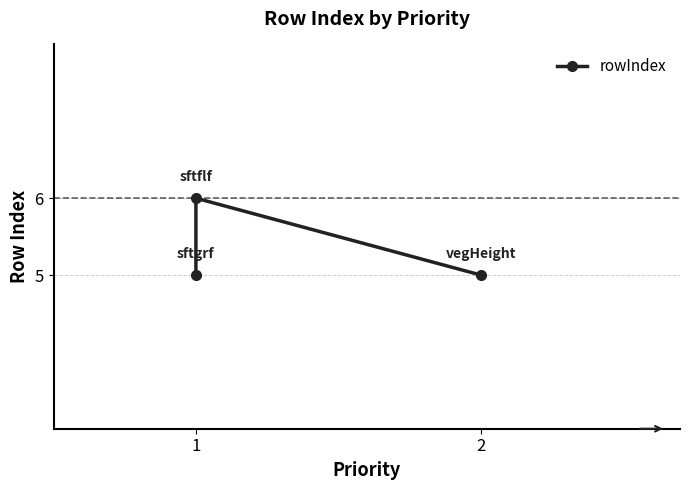

What is the smallest value displayed?

5